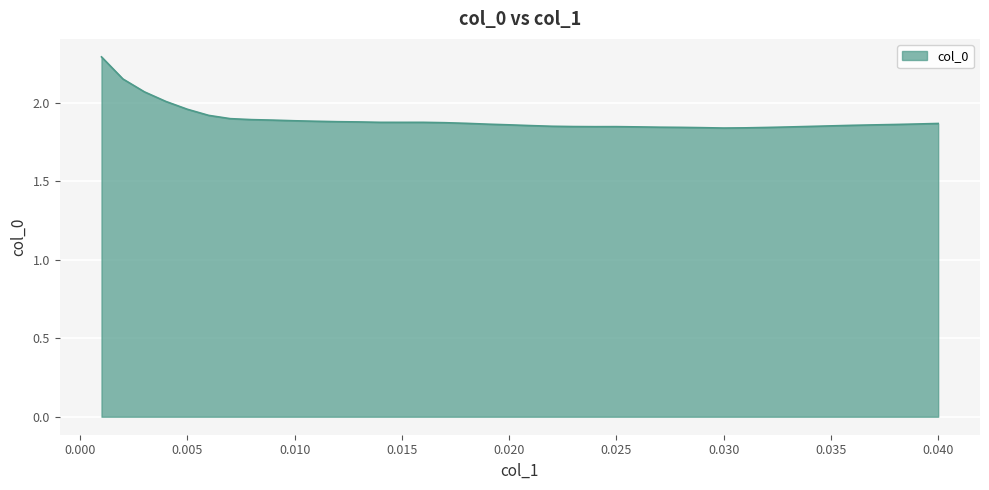

What is the difference between the maximum and minimum values?

0.5